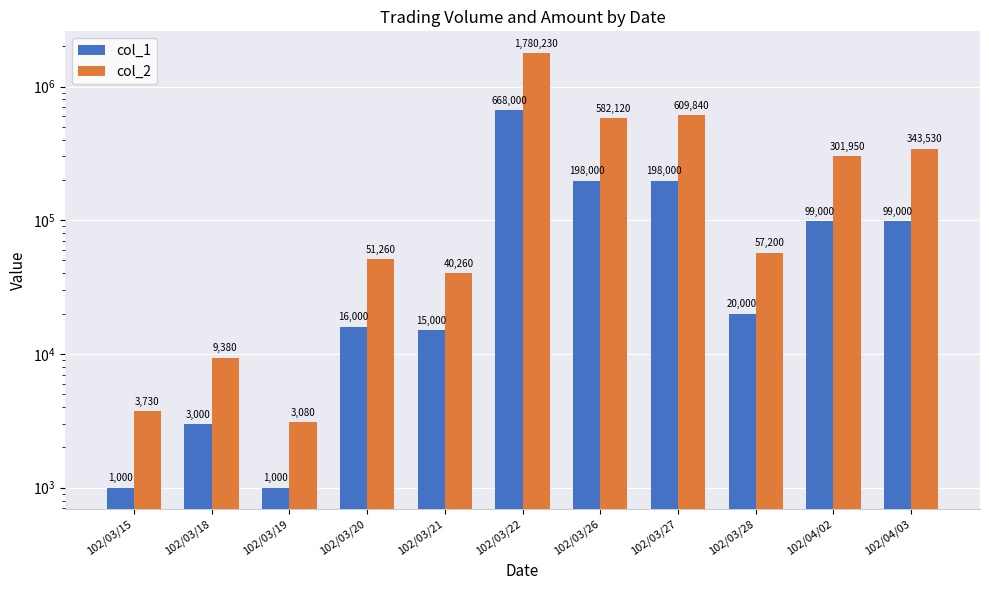

Between 102/03/15 and 102/03/18, which is larger?

102/03/18